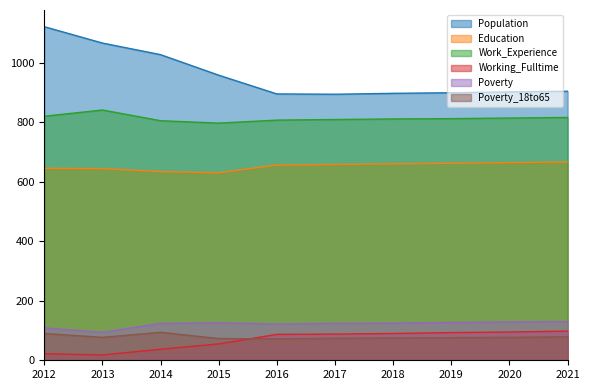

What is the difference between the second highest and minimum values in the Working_Fulltime series?

77